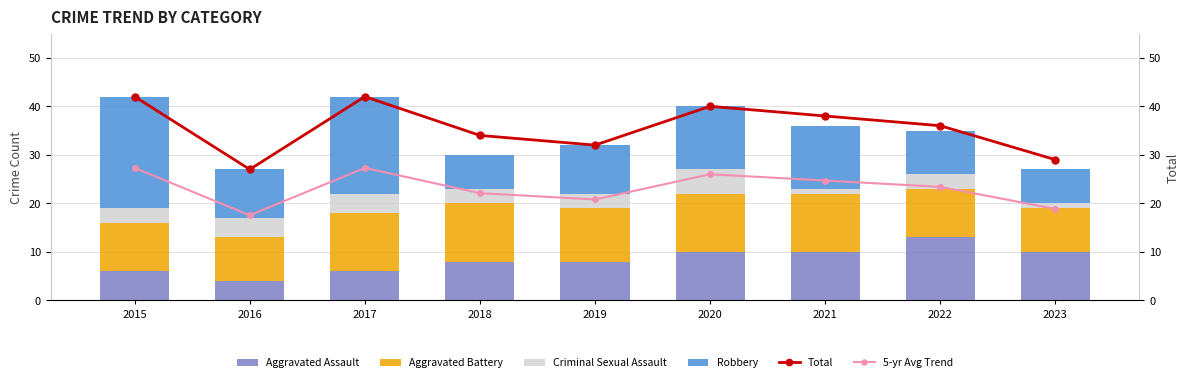

At which label does Aggravated Battery first exceed 11?

2017